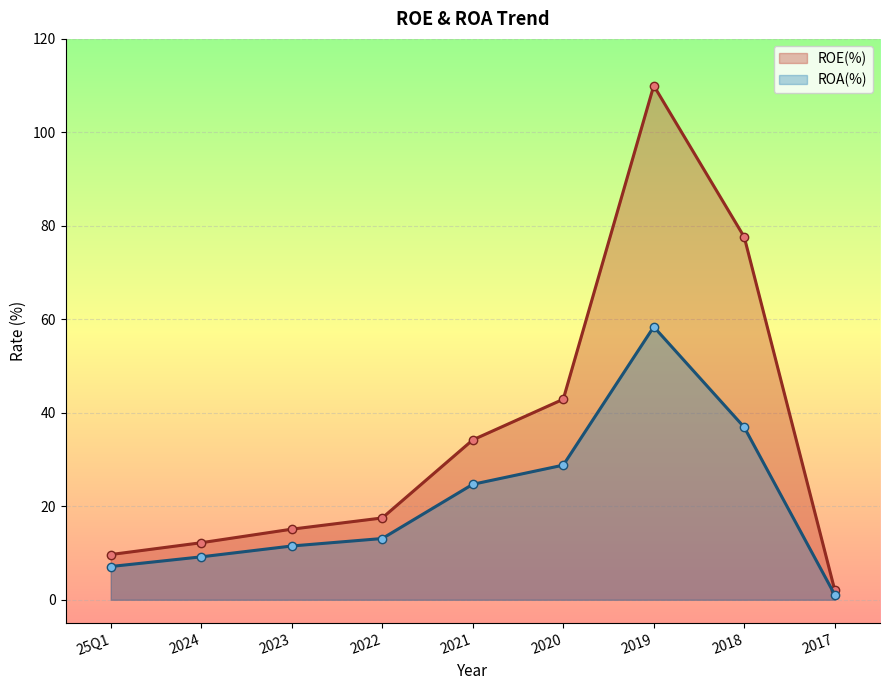

Rank the series by their average value, from highest to lowest.

ROE(%), ROA(%)